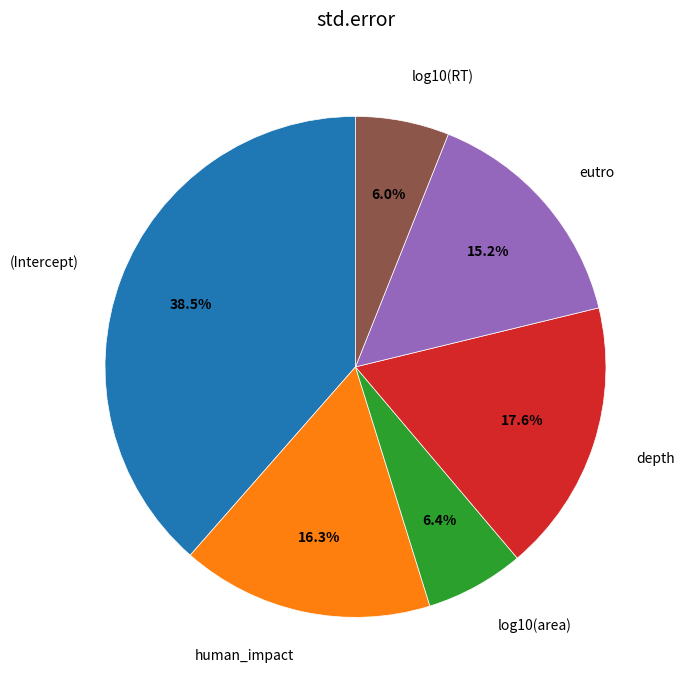

Is there a majority slice in this chart?

No